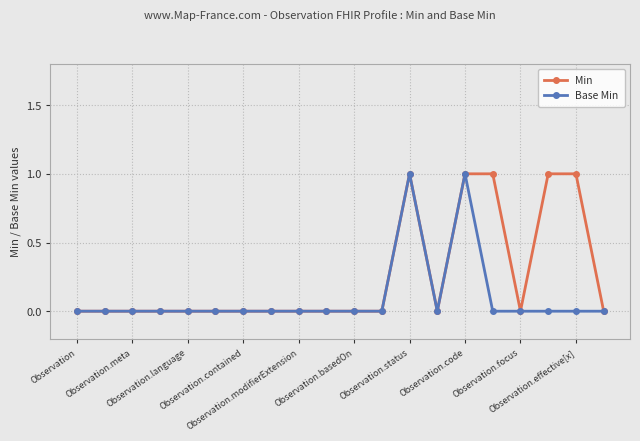

What is the sum of all Min values?

5